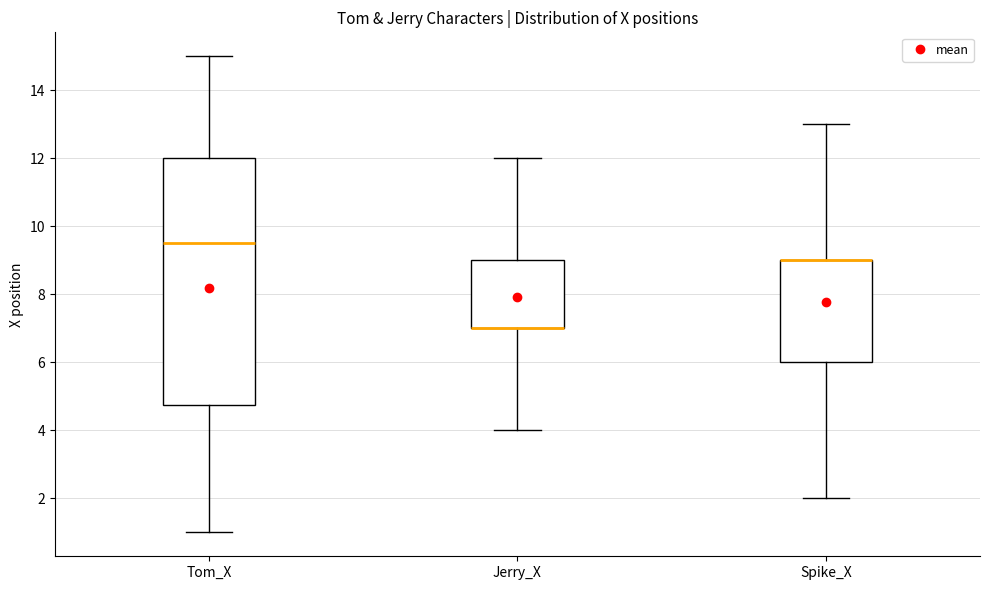

Reading left to right, read every box against the y-axis: the position of its median line, the range the box covers, and the ends of its whiskers. The values are not printed on the chart, so give them approximately, as read against the axis.

Tom_X: median 9.6, box 4.8 to 12.0, whiskers 1.0 to 15.0
Jerry_X: median 7.0 (drawn on the box's lower edge), box 7.0 to 9.0, whiskers 4.0 to 12.0
Spike_X: median 9.0 (drawn on the box's upper edge), box 6.0 to 9.0, whiskers 2.0 to 13.0